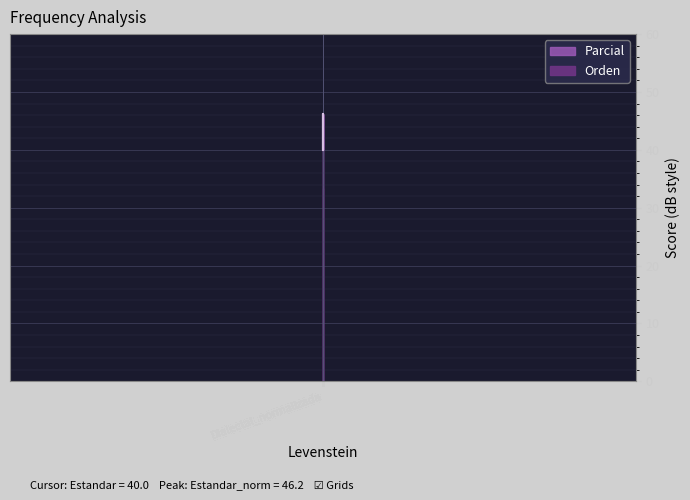

What is the minimum value shown in the chart?

40.0